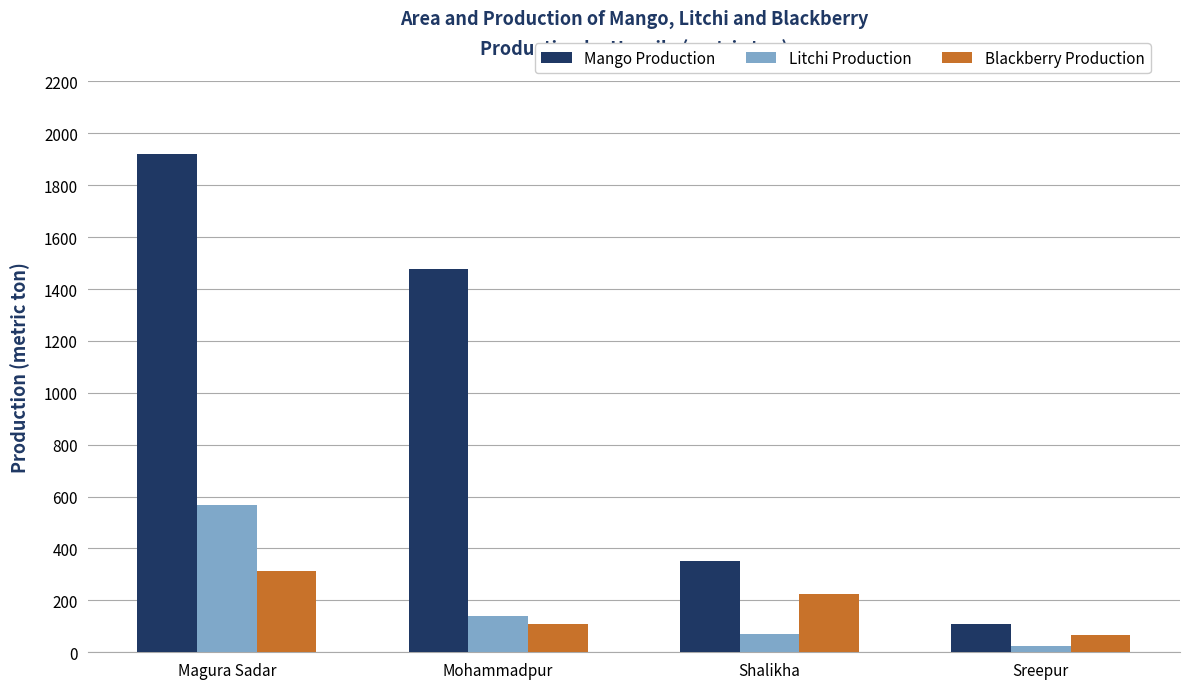

Where does the Litchi Production series first go above 141?

Magura Sadar